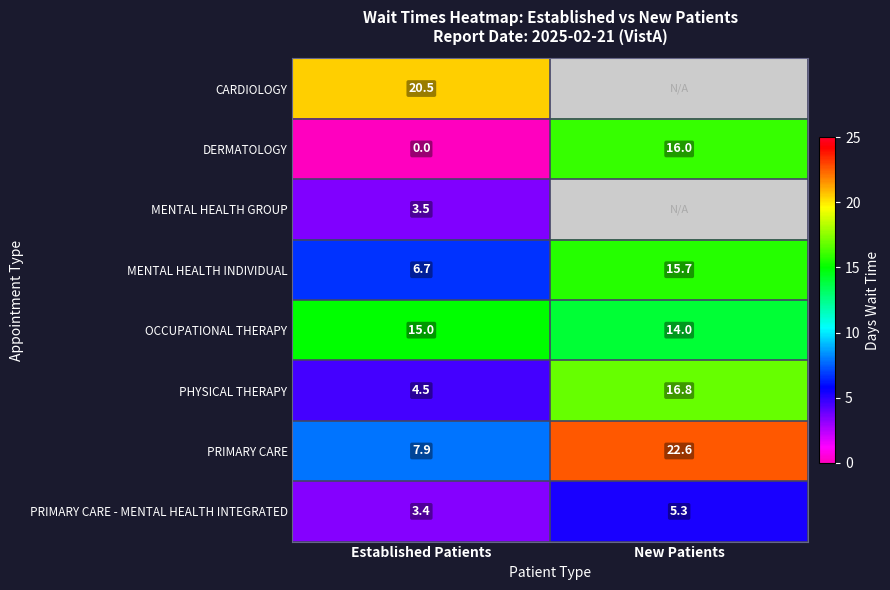

Rank the series at Established Patients from highest to lowest value.

CARDIOLOGY, OCCUPATIONAL THERAPY, PRIMARY CARE, MENTAL HEALTH INDIVIDUAL, PHYSICAL THERAPY, MENTAL HEALTH GROUP, PRIMARY CARE - MENTAL HEALTH INTEGRATED, DERMATOLOGY